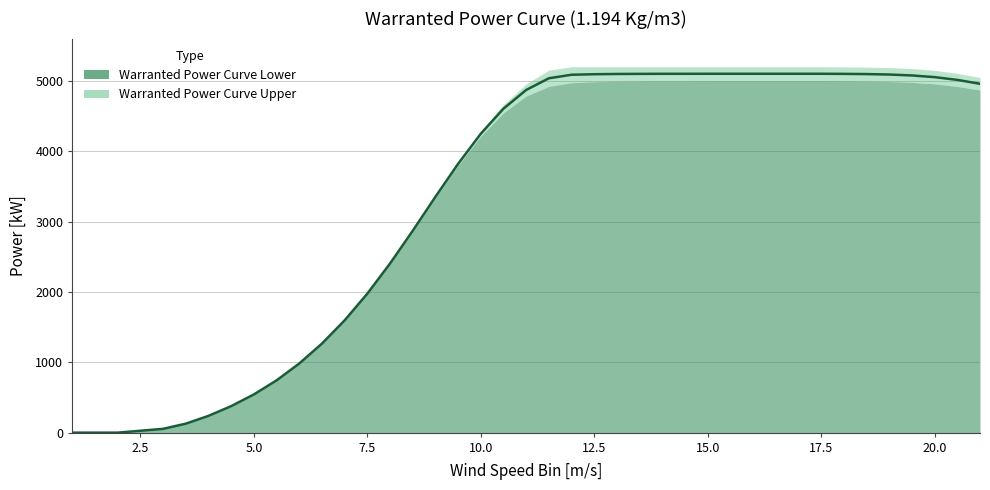

Reading left to right, what are all the values shown in this chart?

0.0	0.0	54.0	127.5	238.5	376.5	543.0	743.0	982.5	1265.5	1596.0	1975.5	2403.5	2868.5	3351.0	3820.0	4248.0	4604.0	4869.5	5036.0	5086.0	5093.5	5097.0	5098.5	5099.5	5099.5	5100.0	5100.0	5100.0	5100.0	5100.0	5100.0	5098.5	5095.5	5089.0	5076.0	5052.0	5013.0	4957.5